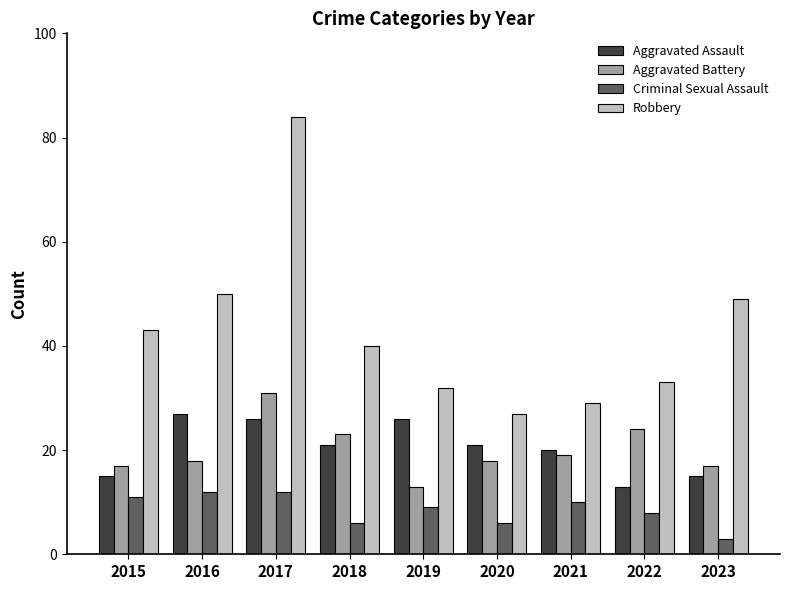

Which series has the largest range (max minus min)?

Robbery